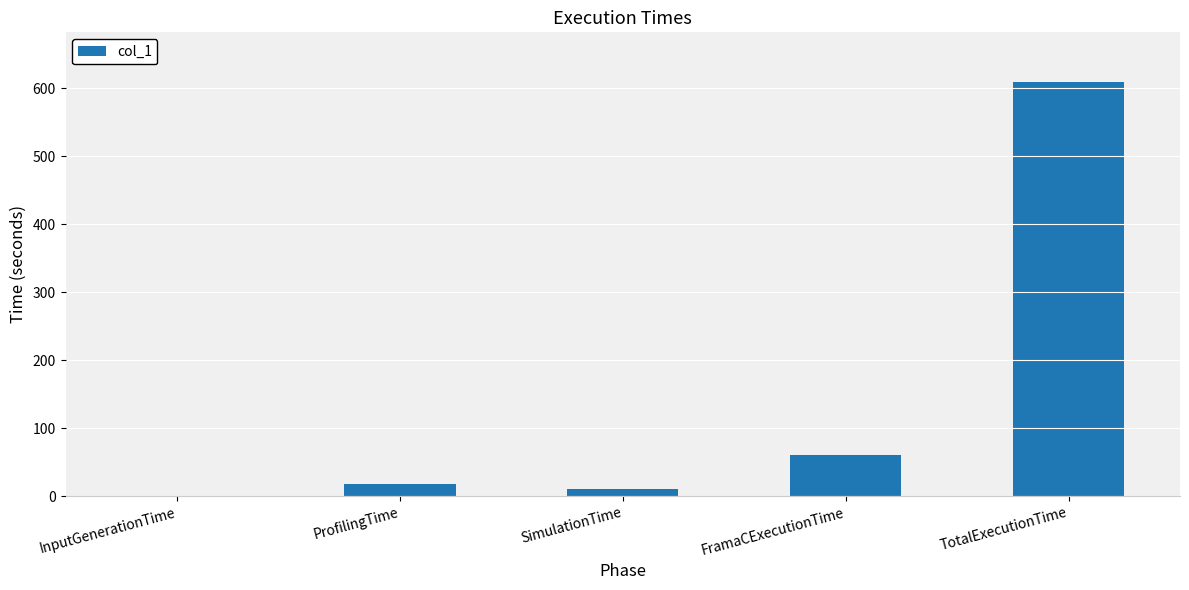

What value does the data have at FramaCExecutionTime?

59.9